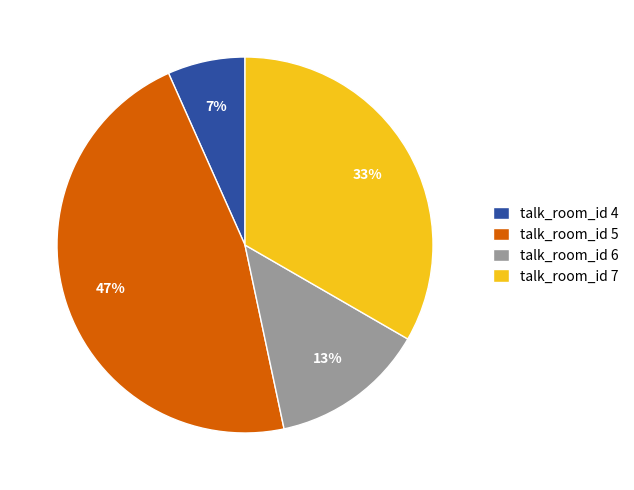

To the nearest percent, what is the average slice percentage?

25%